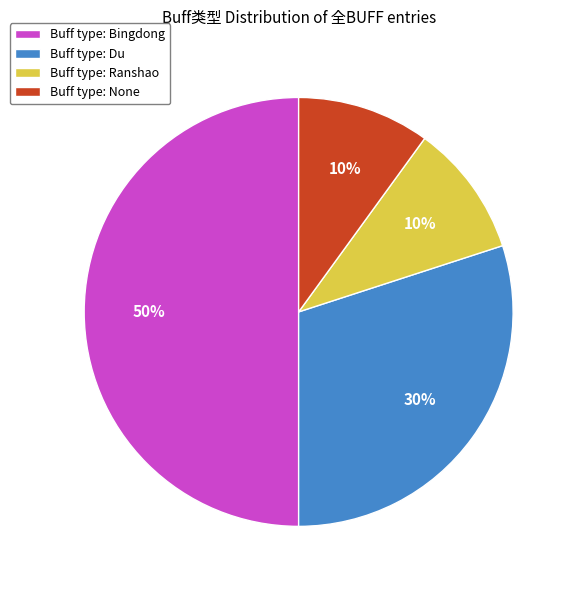

Does Buff type: Du represent more than half of the total?

No